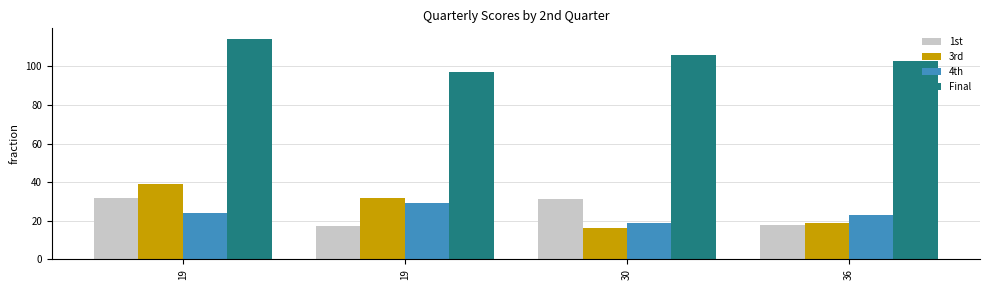

Which series has the largest total across all categories?

Final